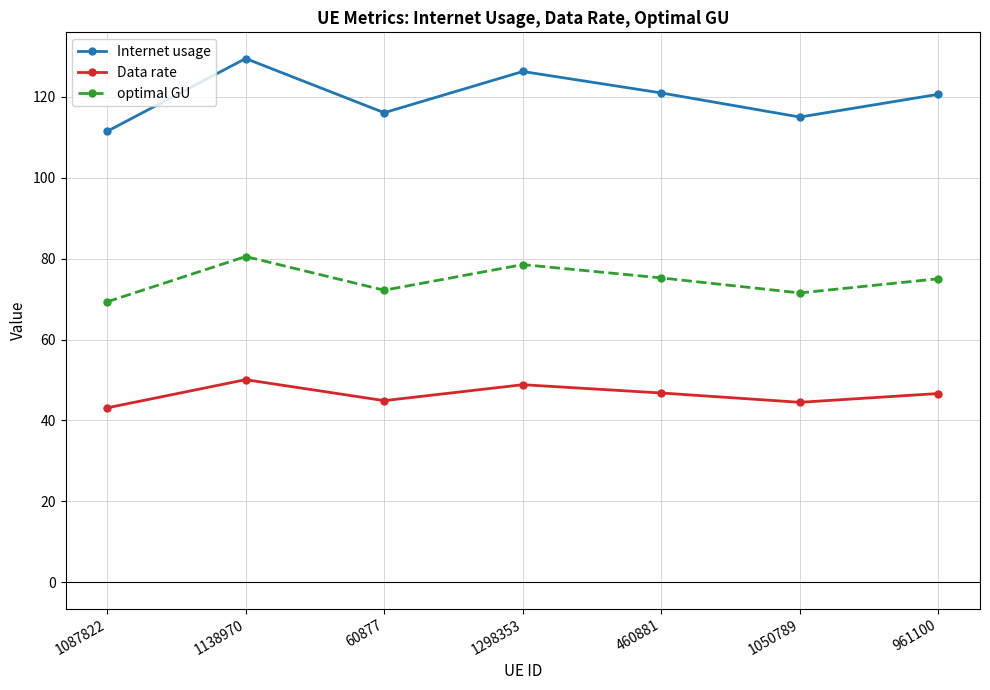

Which label corresponds to the smallest value in the chart?

1087822